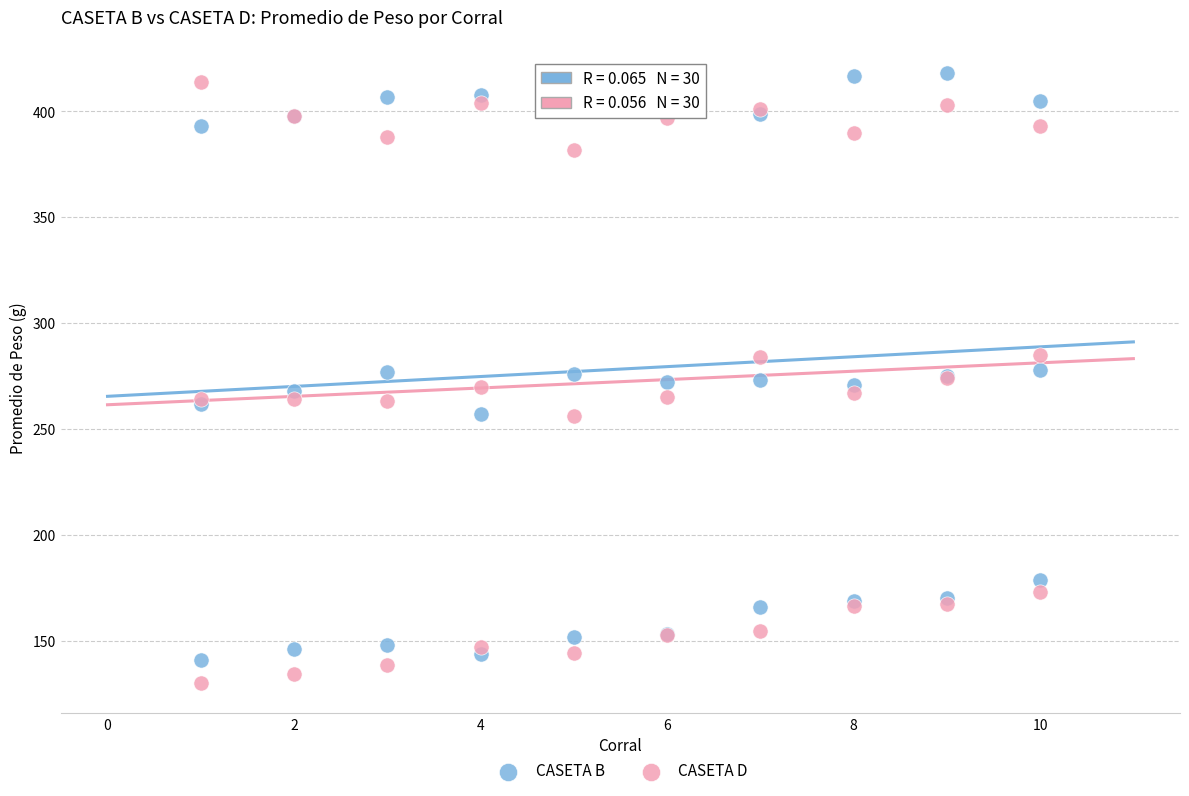

What is the X range (max minus min) for the scatter plot?

9.0